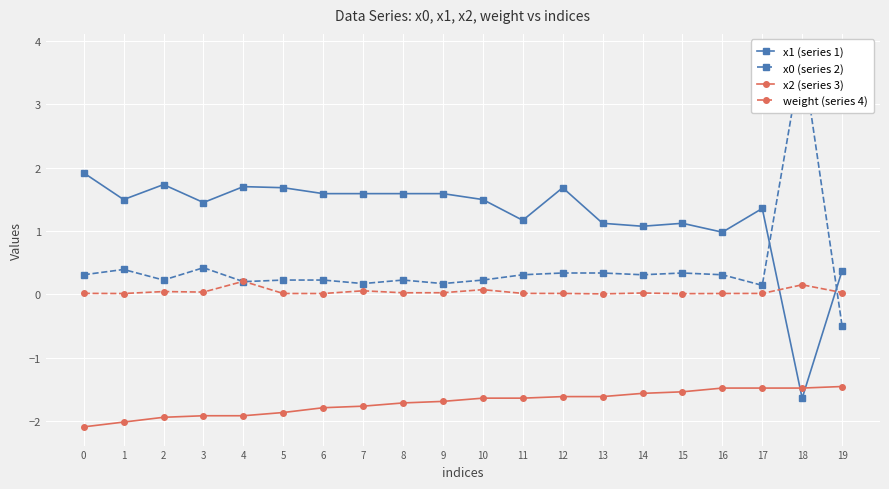

Is it true that x1 (series 1) equals 0.7 at 16?

False